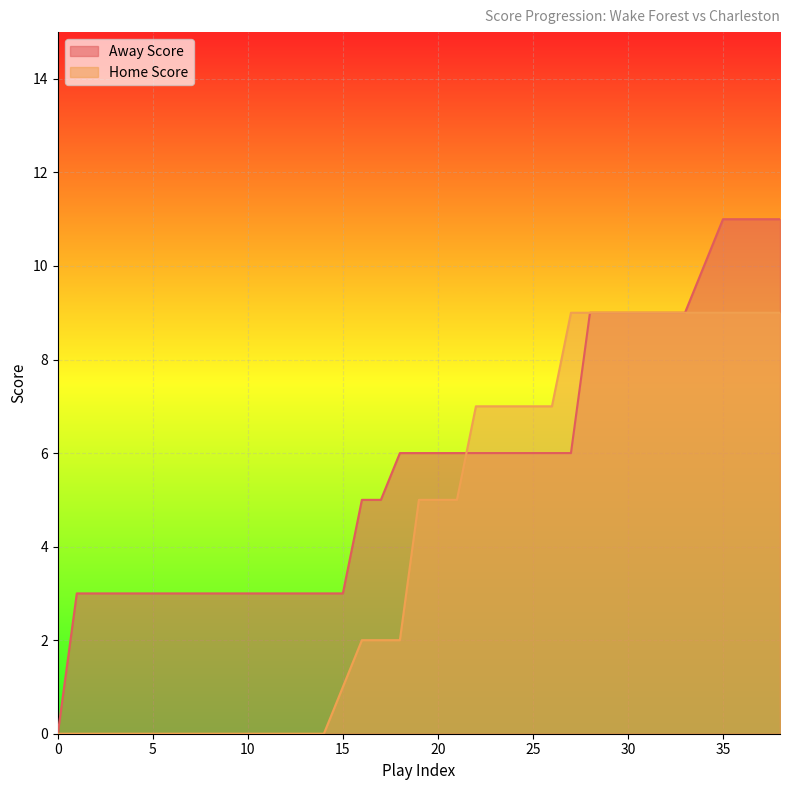

How many times do Away Score and Home Score cross each other?

1